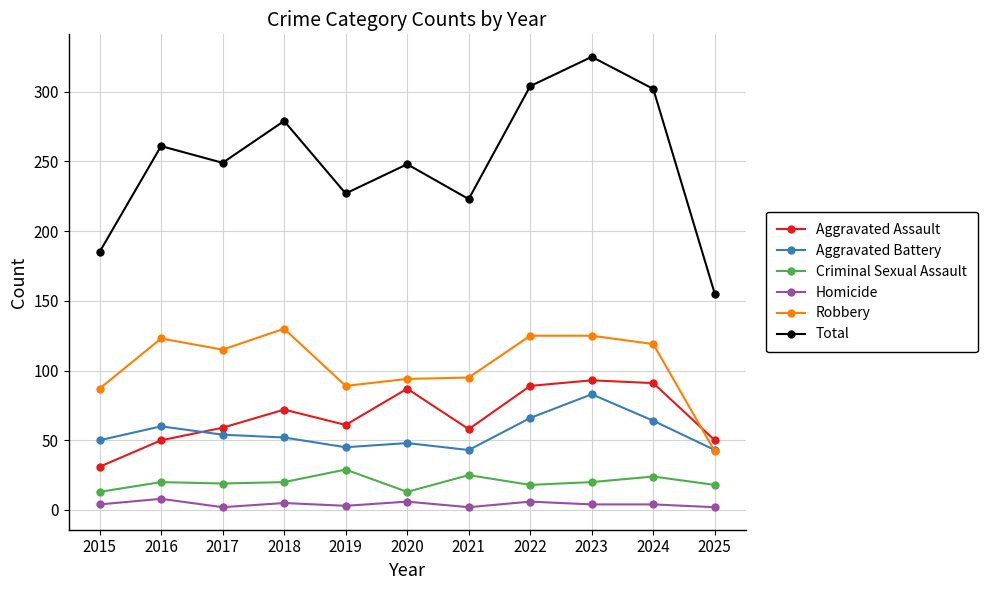

What is the value of the Robbery point at the 7th from the left?

95